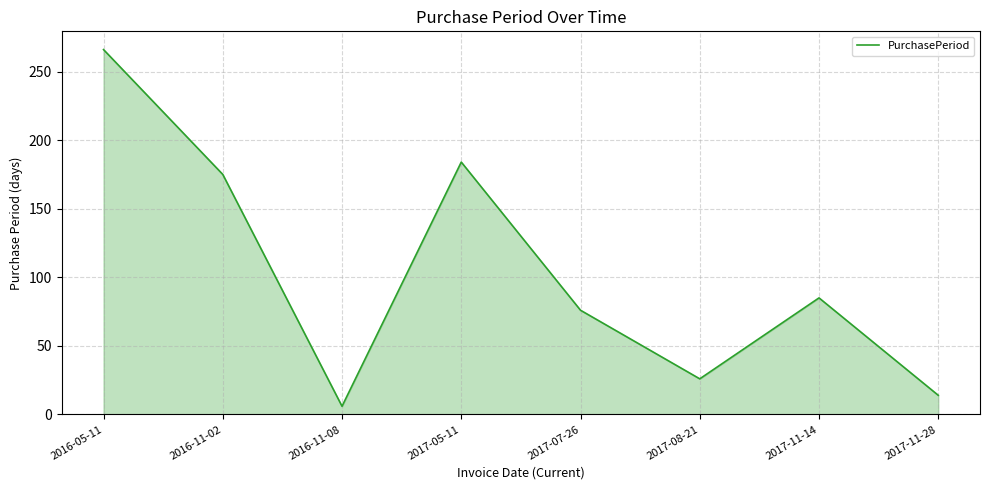

The value at 2017-11-28 is 14. True or false?

True